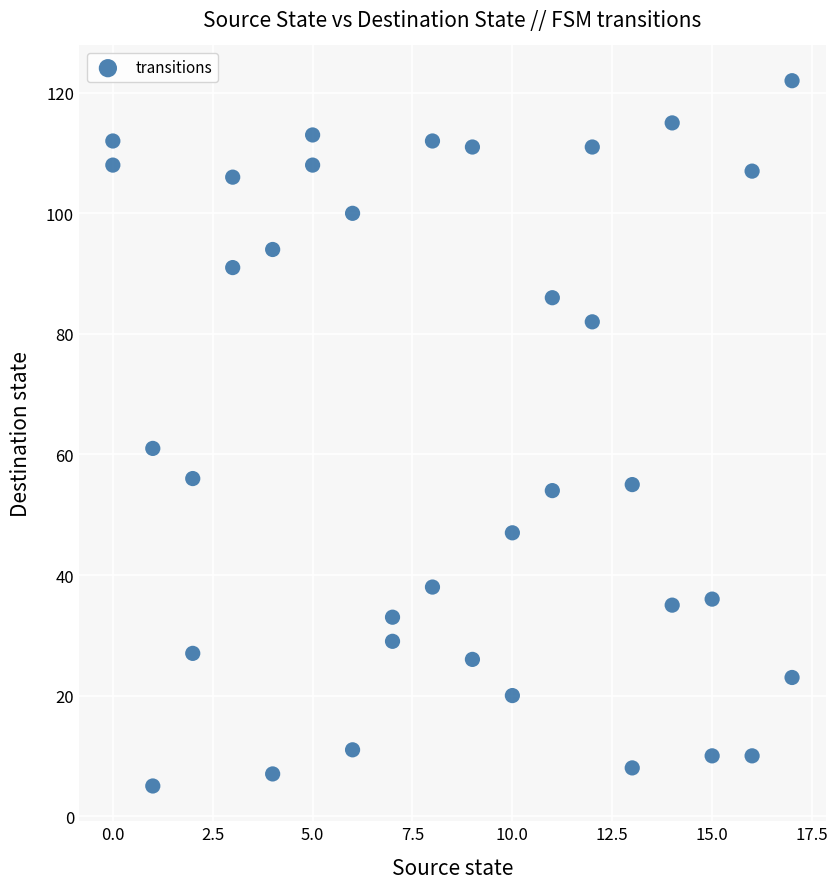

What Y value in the scatter plot is closest to 63?

61